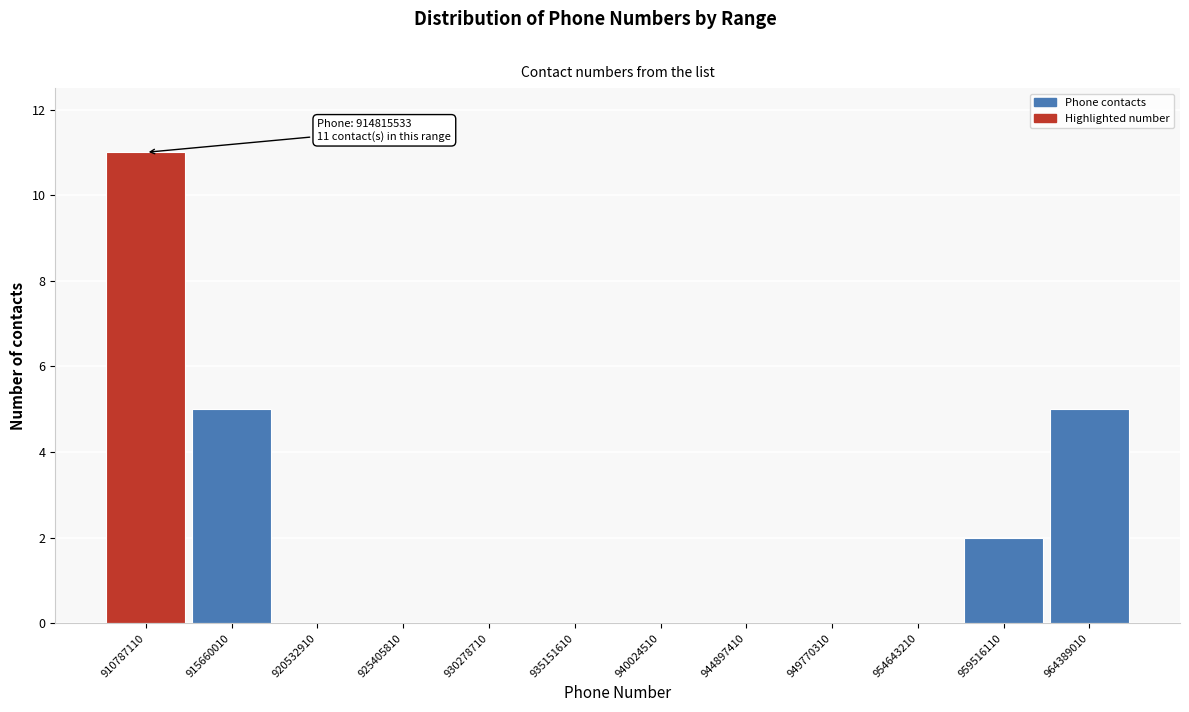

Reading left to right, list all the values displayed in this chart.

910787110=11	915660010=5	920532910=0	925405810=0	930278710=0	935151610=0	940024510=0	944897410=0	949770310=0	954643210=0	959516110=2	964389010=5